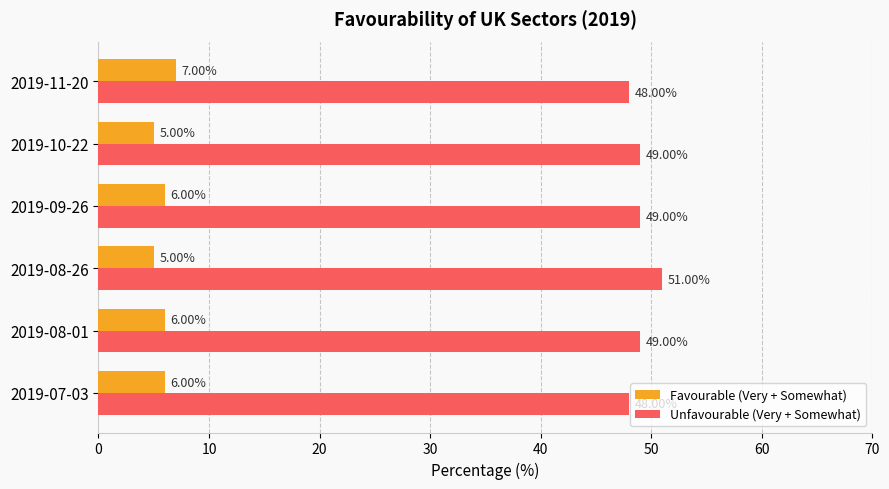

What is the difference between the maximum and minimum values in the Unfavourable (Very + Somewhat) series?

3